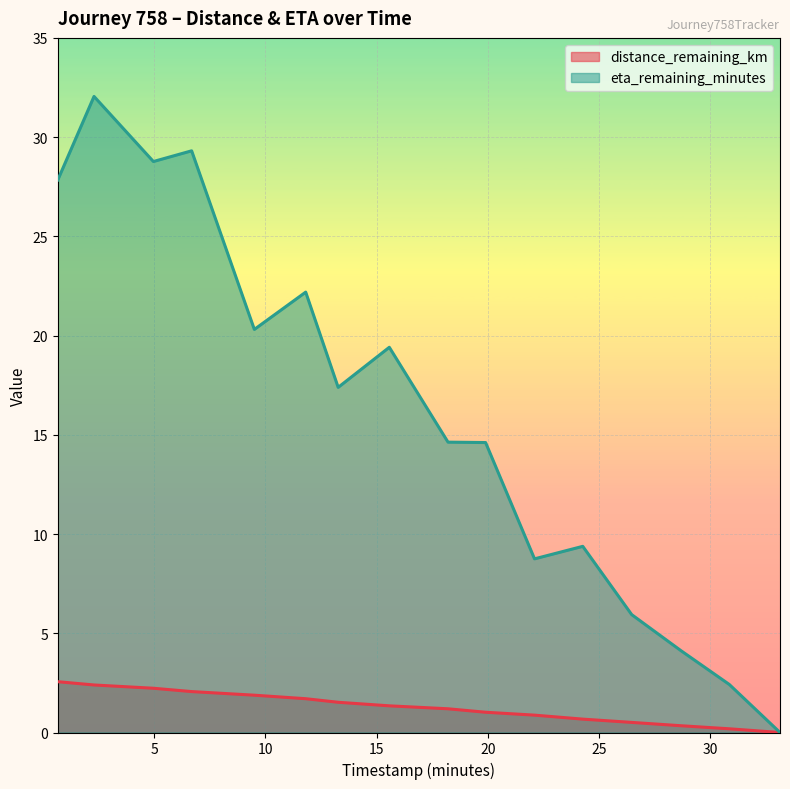

Which series has the largest range (max minus min)?

eta_remaining_minutes